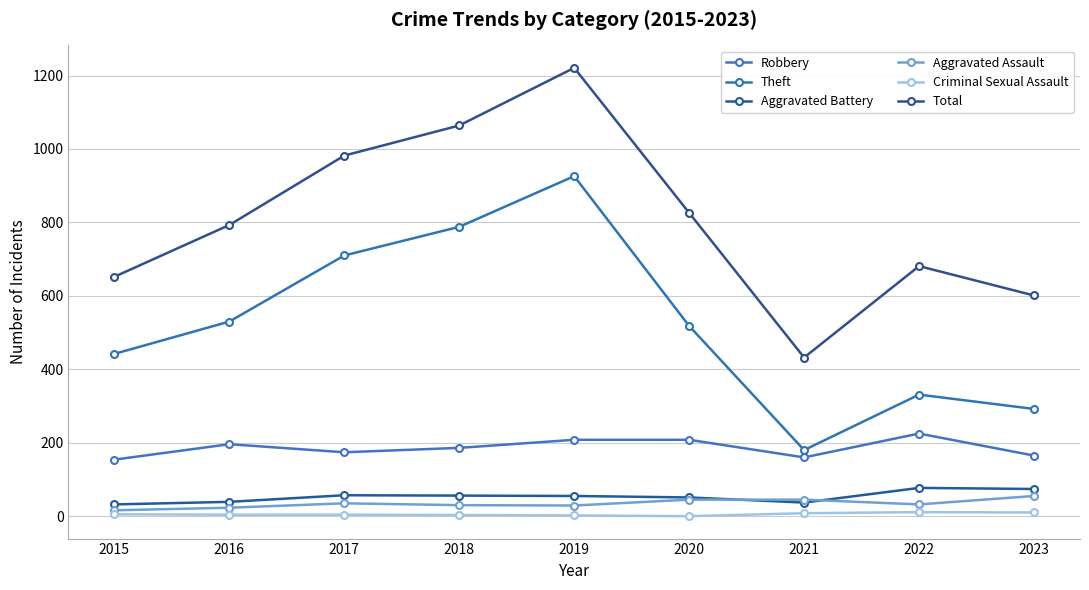

Is this an area chart (filled region under the line)?

No